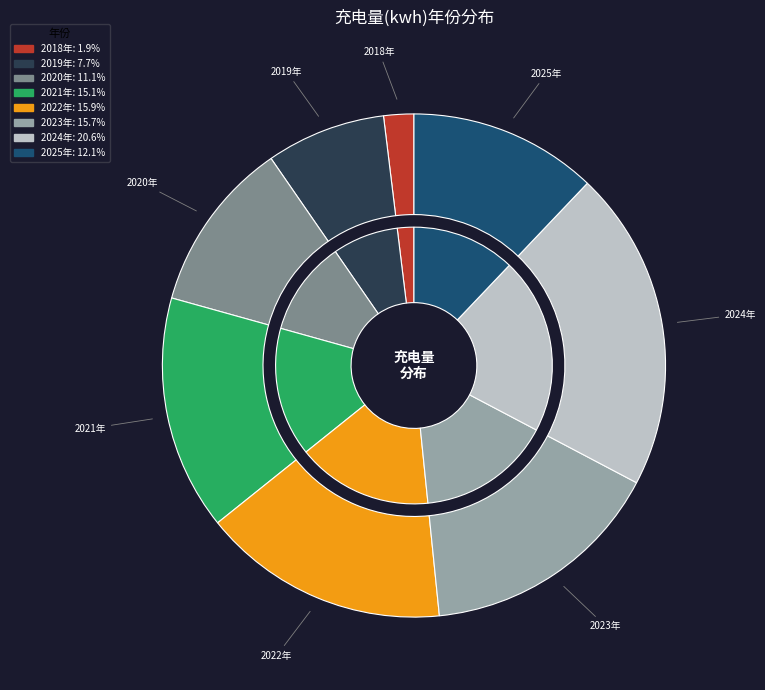

To the nearest percent, what percentage of the pie is 2021年?

15%